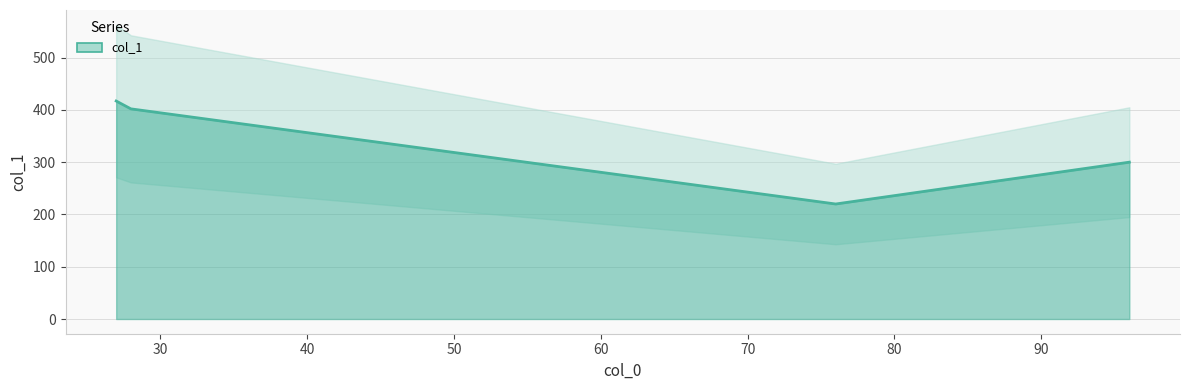

What is the sum of all values?

1339